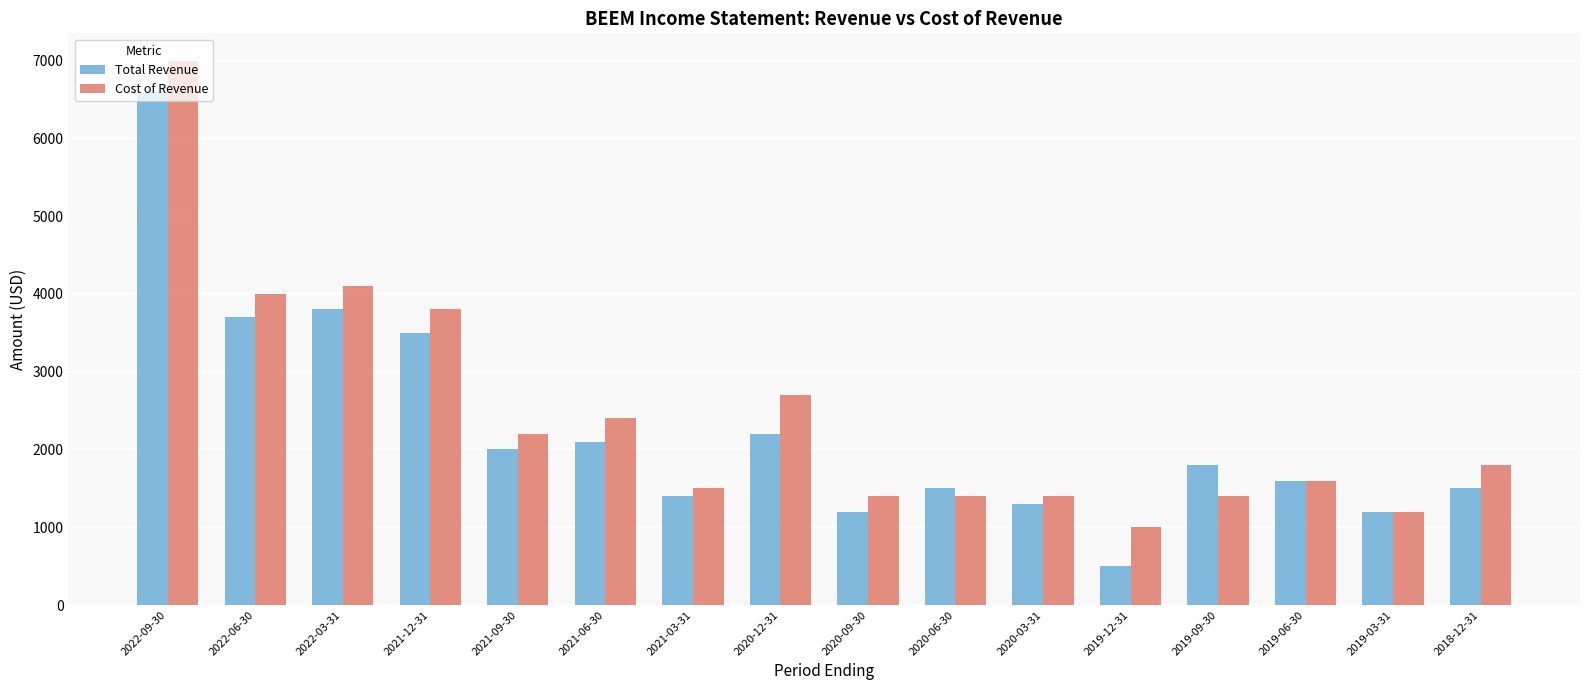

Rank the series at 2020-12-31 from lowest to highest value.

Total Revenue, Cost of Revenue